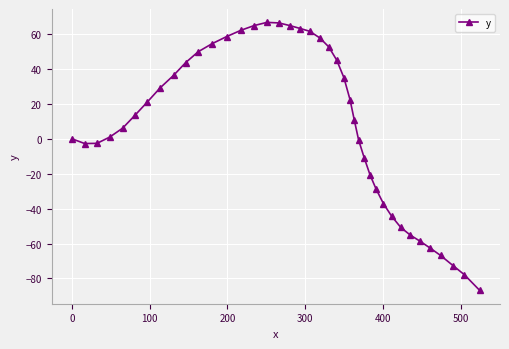

Does the chart display data point markers on the line(s)?

Yes